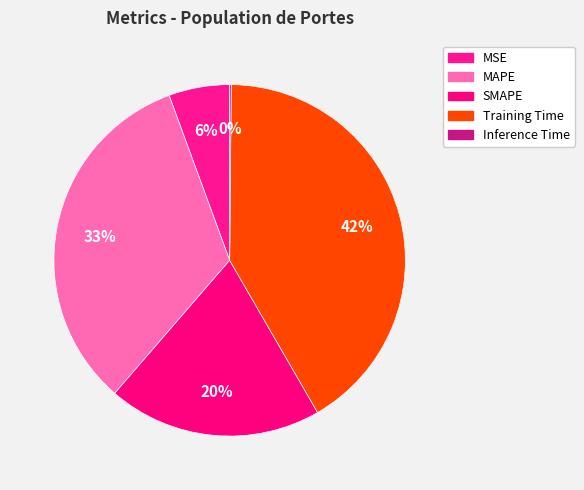

Is there a majority slice in this chart?

No